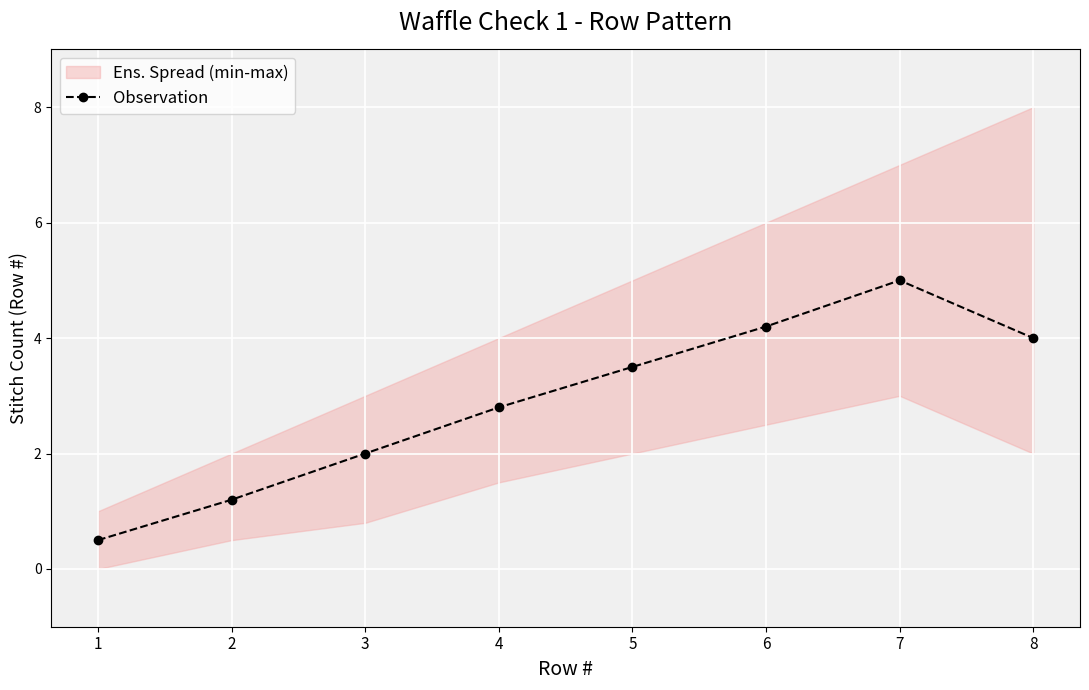

Reading right to left, what are all the values shown in this chart?

4.0	5.0	4.2	3.5	2.8	2.0	1.2	0.5